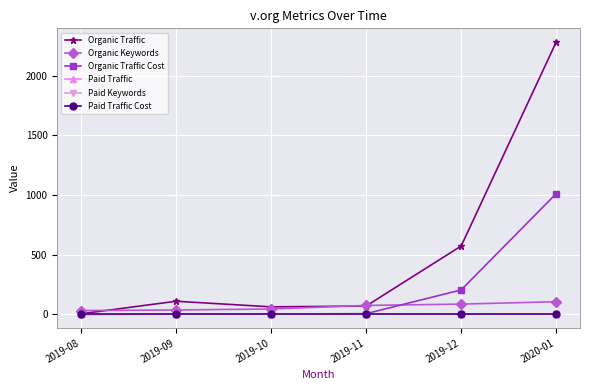

What is the average value of the Organic Traffic Cost series?

205